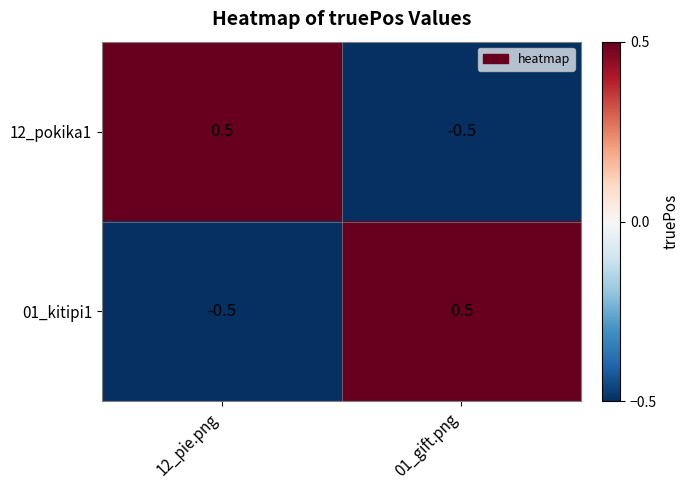

At which category does the chart reach its peak across all series?

12_pie.png